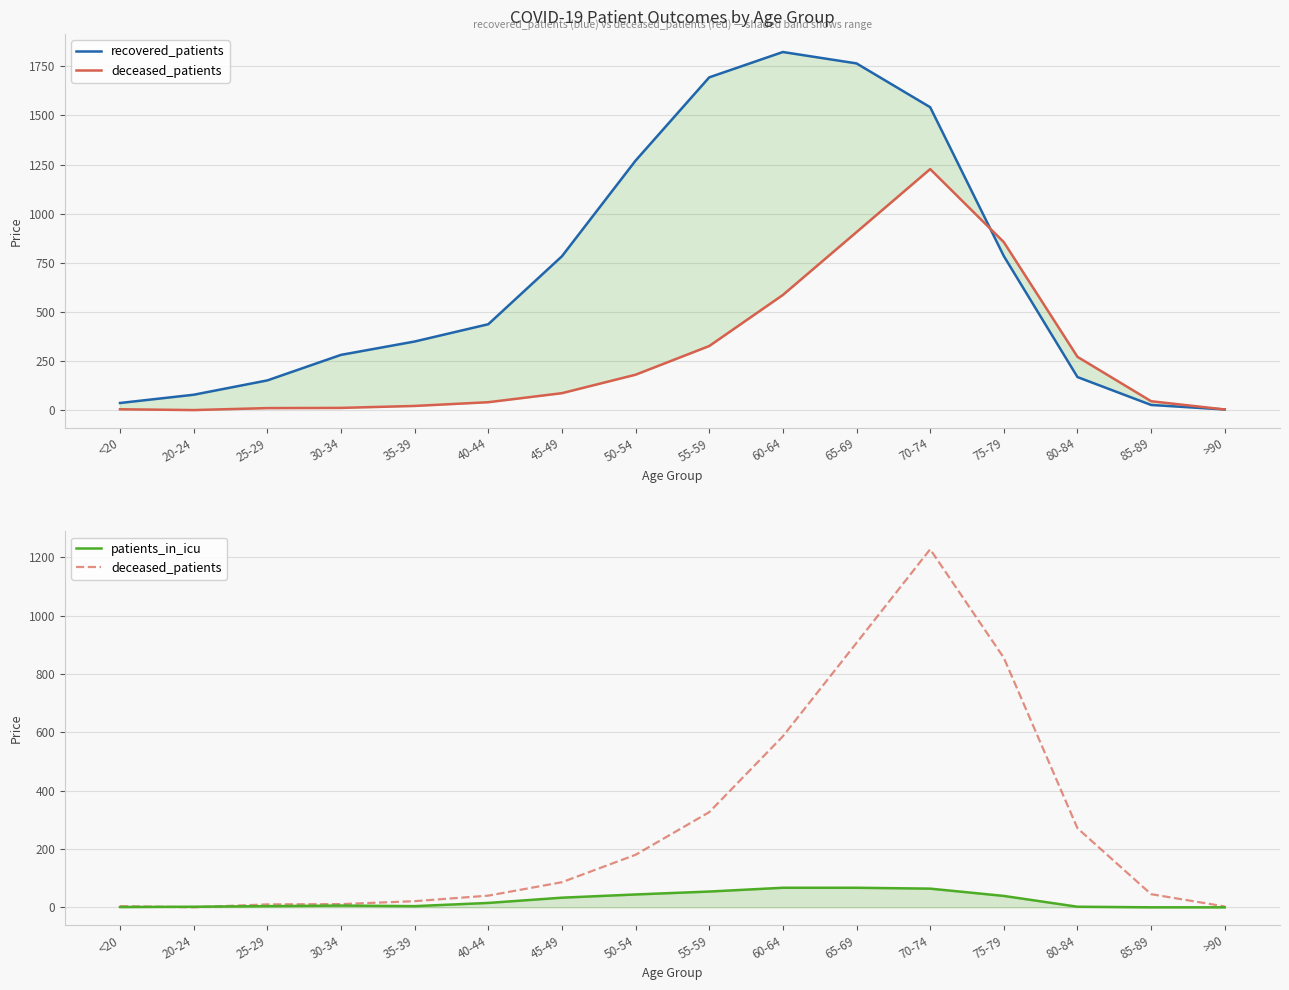

At how many categories does at least one series exceed 1469?

4